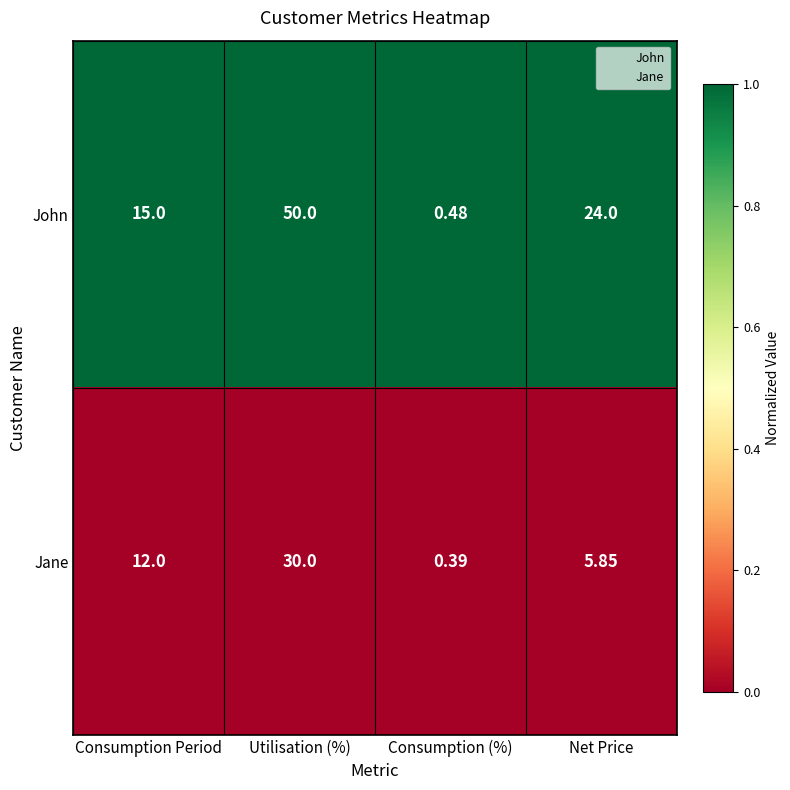

What is the maximum value shown in the chart?

50.0